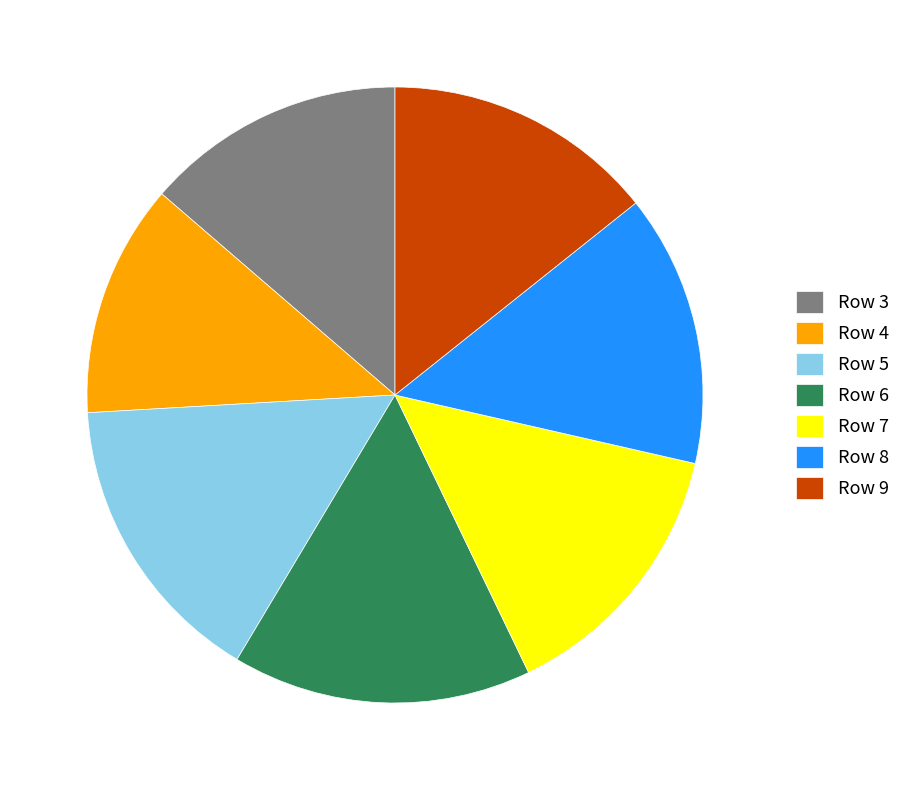

Combined, do Row 8 and Row 5 account for over 50%?

No